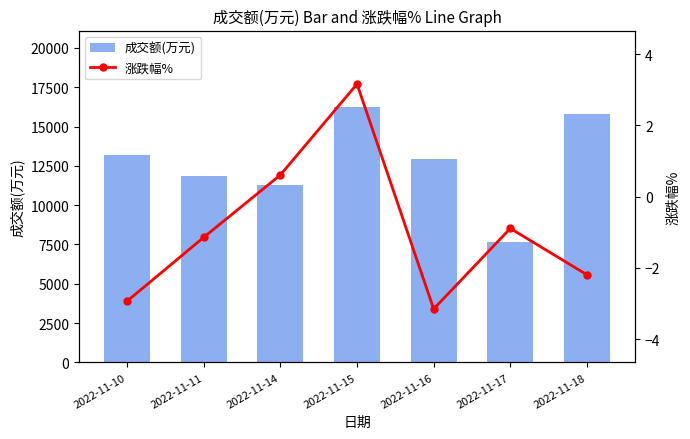

What is the average value of the 涨跌幅% series?

-0.9